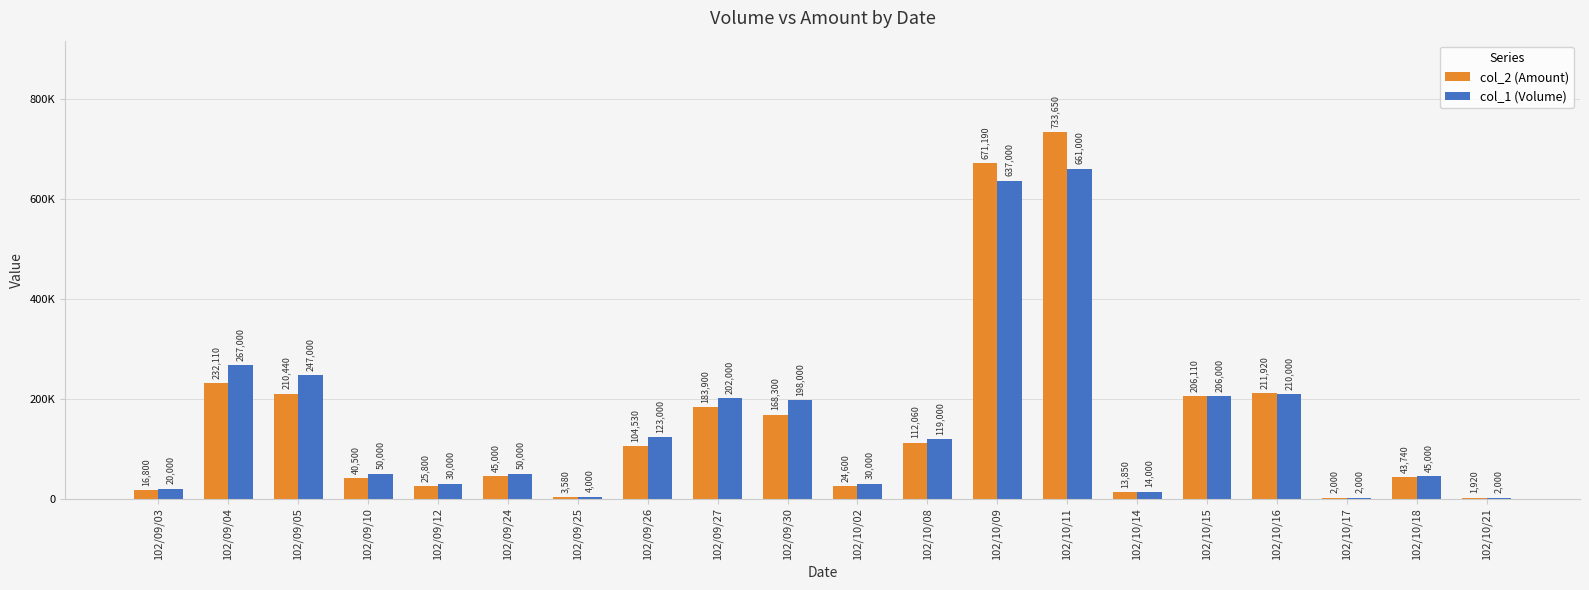

Is the value of col_2 (Amount) at 102/09/12 greater than the value of col_1 (Volume) at 102/09/24?

No